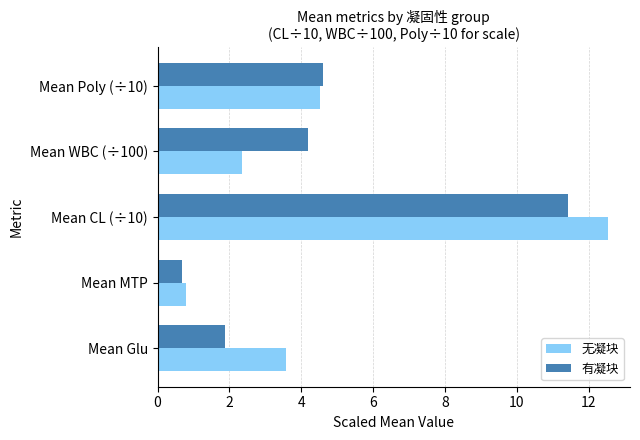

Rank the series by their maximum value, from highest to lowest.

无凝块, 有凝块